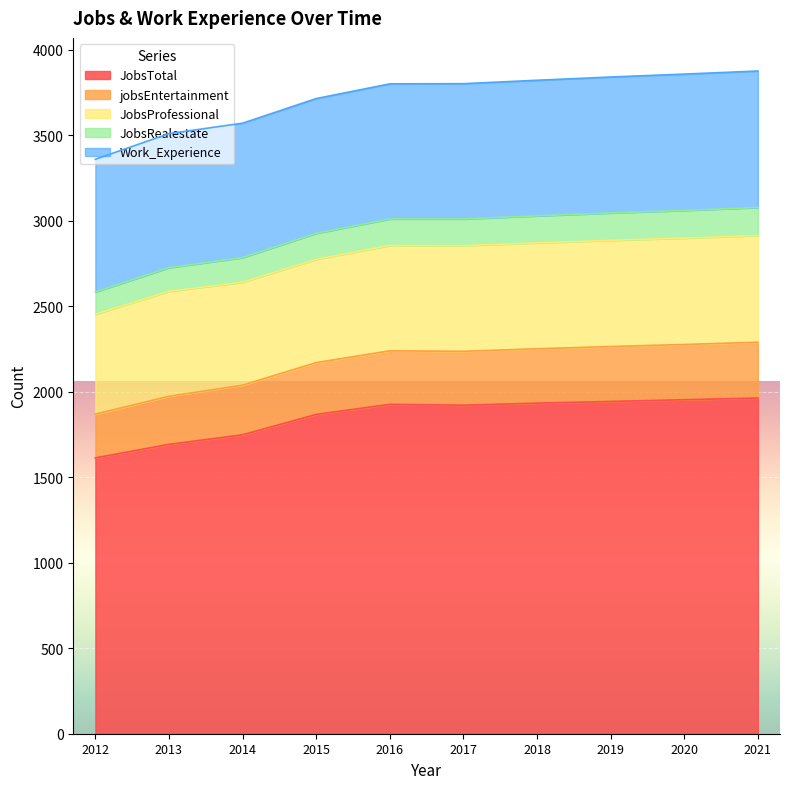

The value of JobsRealestate at 2012 is 1073. True or false?

False